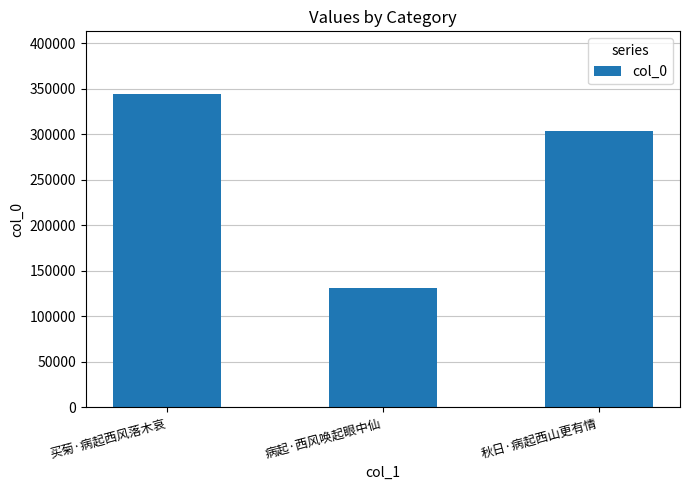

What is the sum of all values?

779964